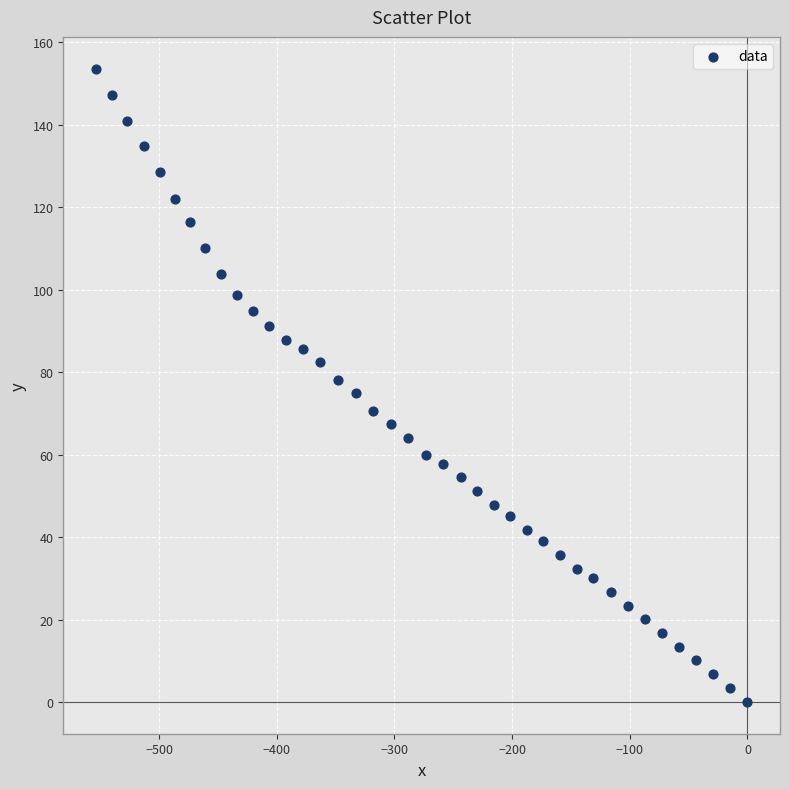

What is the range of X values (max minus min)?

553.7